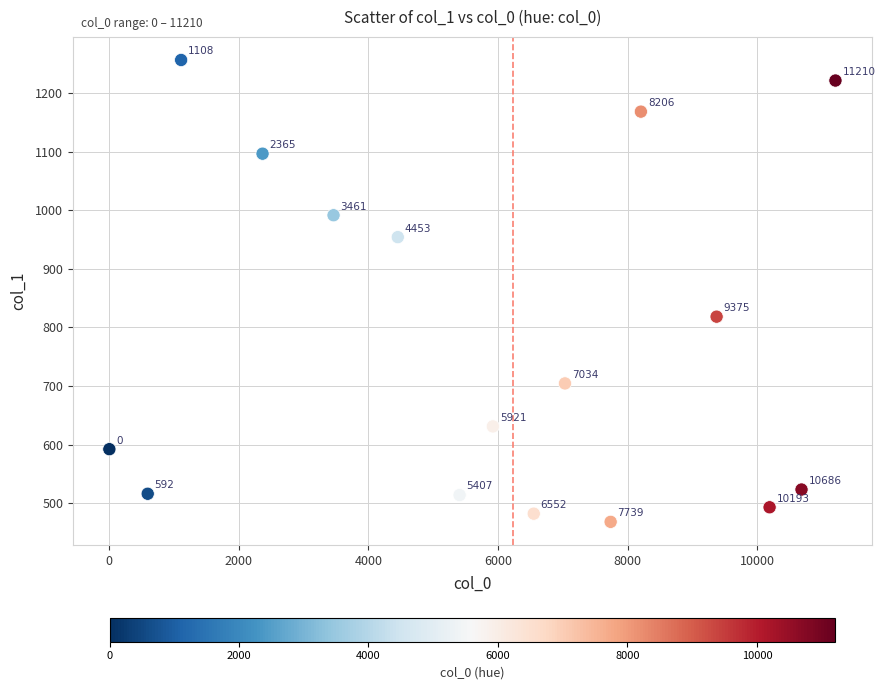

What is the range of X values (max minus min)?

11210.0